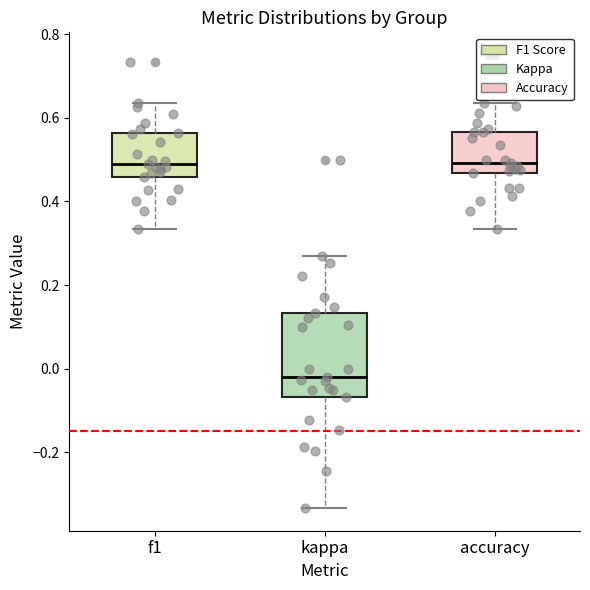

Reading left to right, read every box against the y-axis: the position of its median line, the range the box covers, and the ends of its whiskers. The values are not printed on the chart, so give them approximately, as read against the axis.

f1: median 0.48, box 0.46 to 0.56, whiskers 0.34 to 0.64
kappa: median -0.02, box -0.06 to 0.14, whiskers -0.34 to 0.26
accuracy: median 0.50, box 0.46 to 0.56, whiskers 0.34 to 0.64